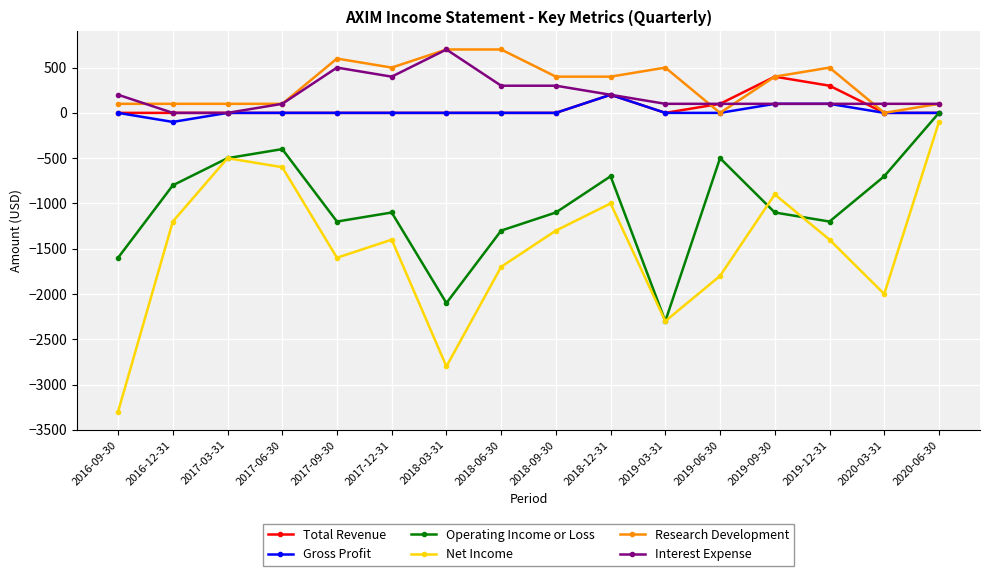

What is the total value across all series at 2019-09-30?

-1000